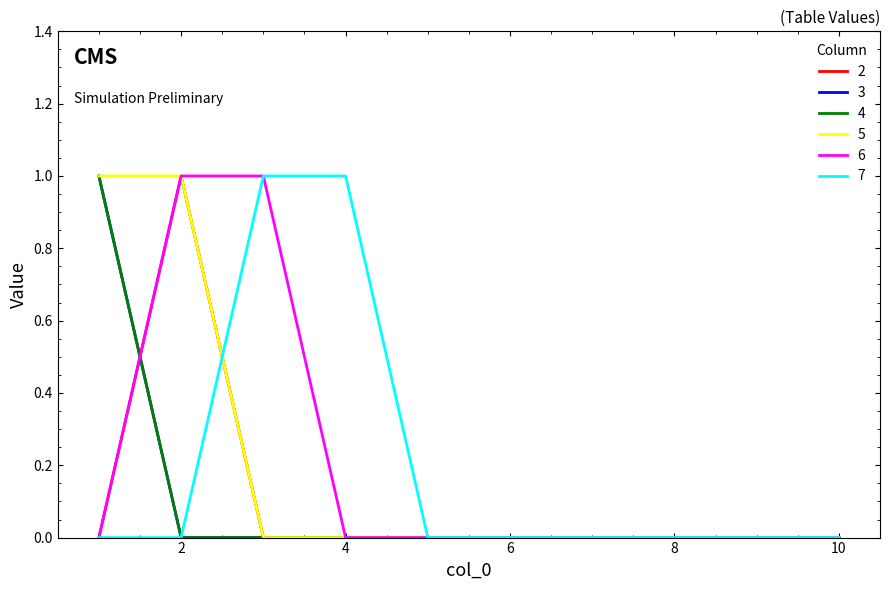

At which category is the sum across all series the highest?

1